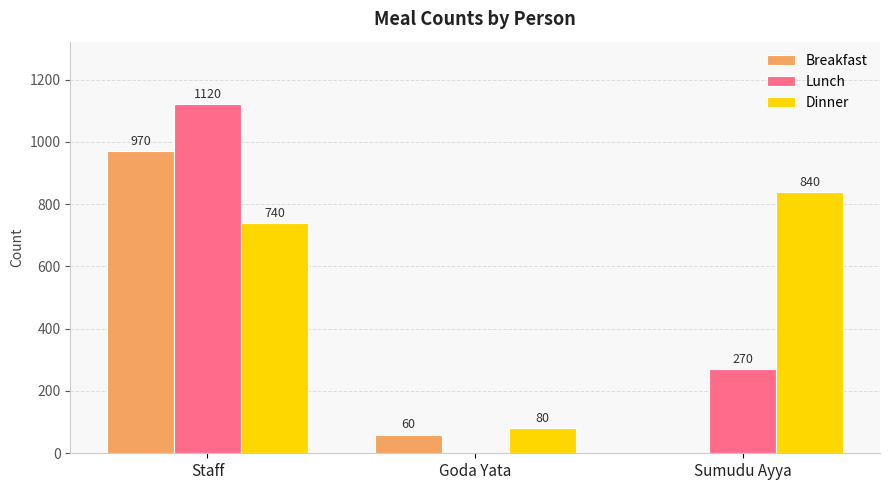

Reading left to right, extract all data points from this chart.

Breakfast: Staff=970	Goda Yata=60	Sumudu Ayya=0
Lunch: Staff=1120	Goda Yata=0	Sumudu Ayya=270
Dinner: Staff=740	Goda Yata=80	Sumudu Ayya=840